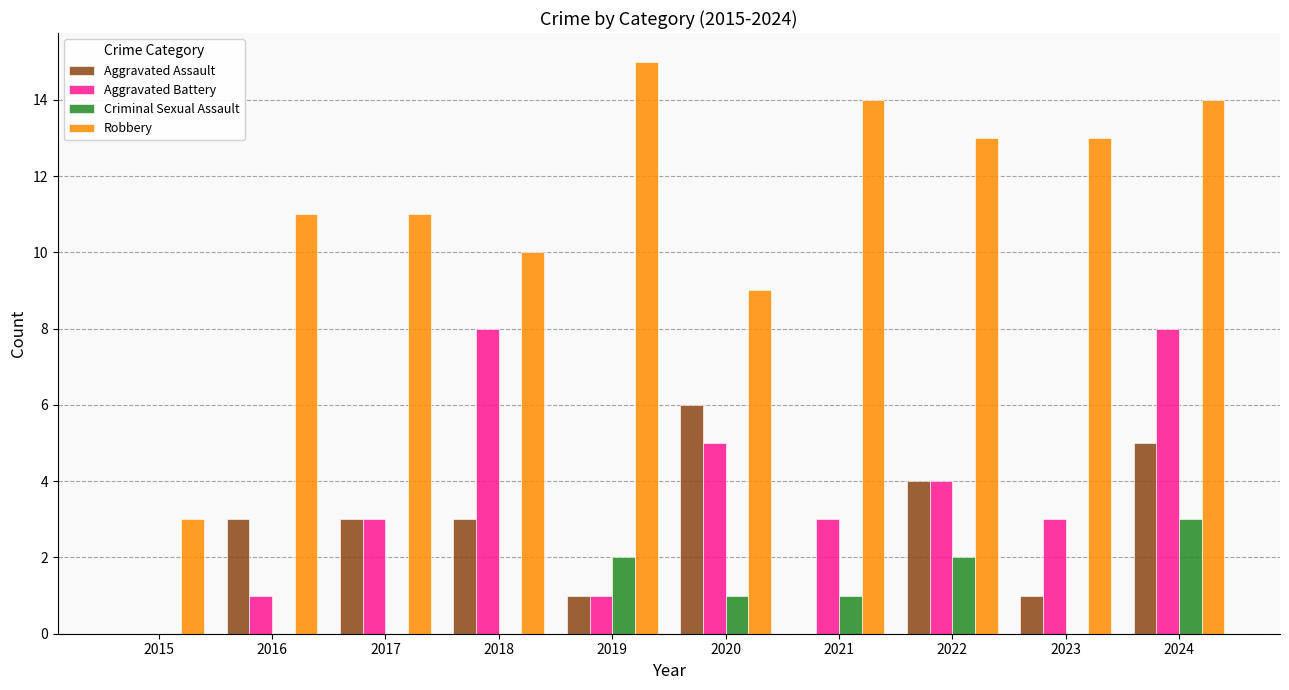

What is the maximum value for Aggravated Assault?

6